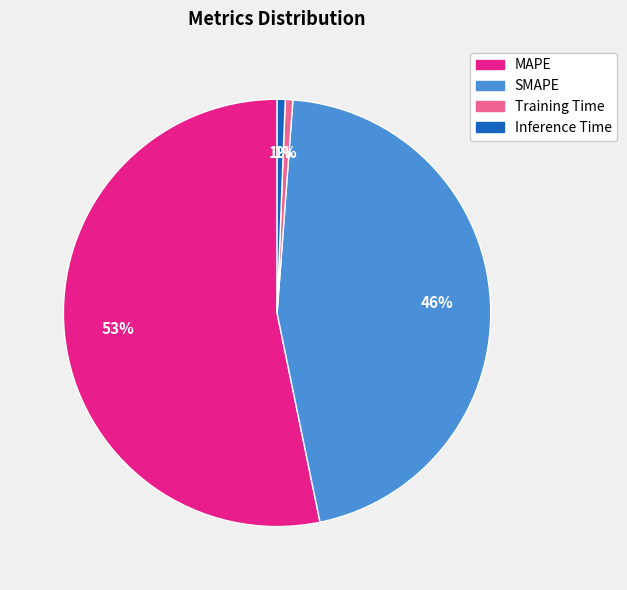

What is the largest slice in the pie chart?

MAPE